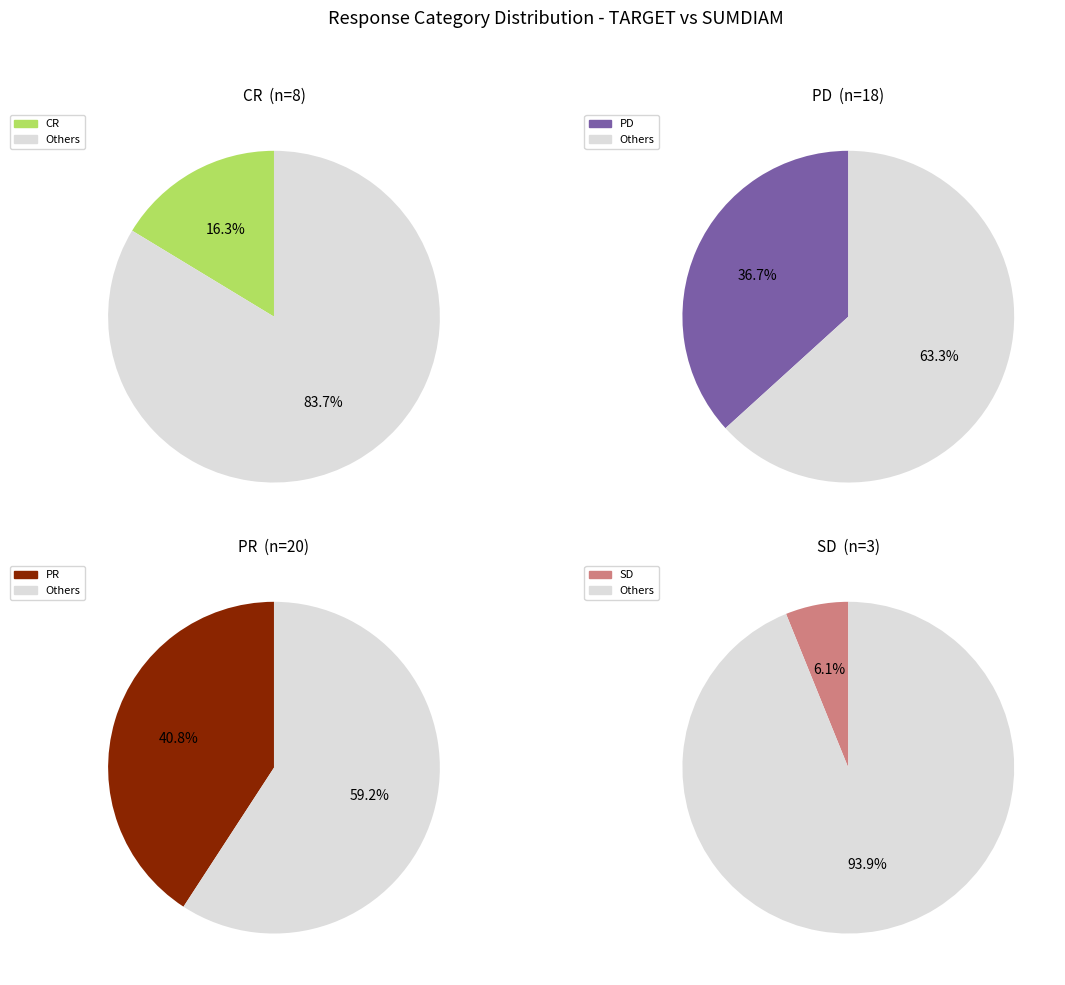

To the nearest percent, what percentage of the pie is PR?

41%